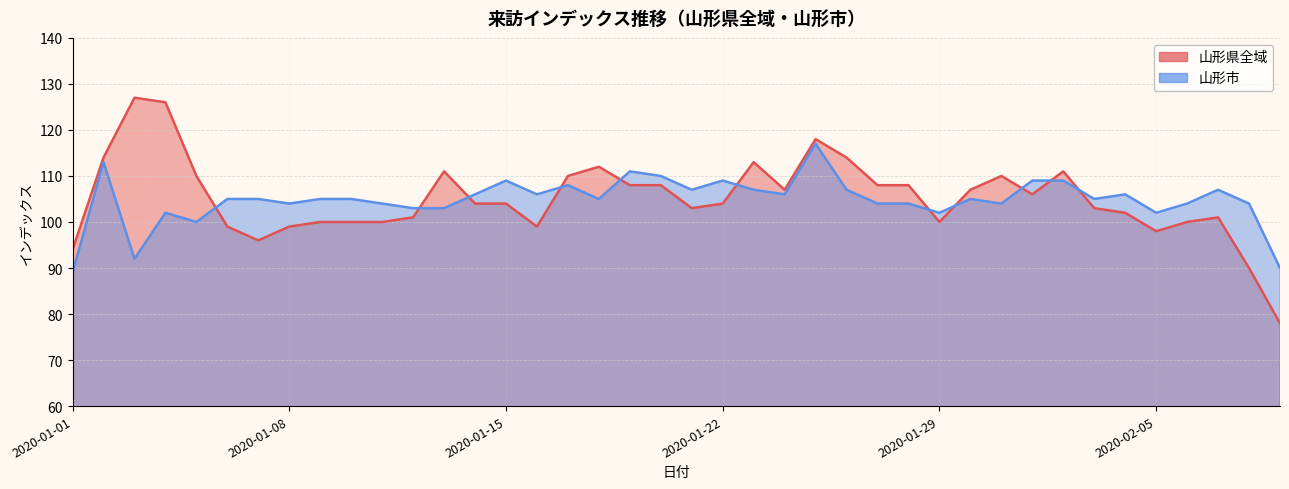

Reading right to left, transcribe all the data shown in this chart.

山形県全域: 2020-02-09=78	2020-02-08=90	2020-02-07=101	2020-02-06=100	2020-02-05=98	2020-02-04=102	2020-02-03=103	2020-02-02=111	2020-02-01=106	2020-01-31=110	2020-01-30=107	2020-01-29=100	2020-01-28=108	2020-01-27=108	2020-01-26=114	2020-01-25=118	2020-01-24=107	2020-01-23=113	2020-01-22=104	2020-01-21=103	2020-01-20=108	2020-01-19=108	2020-01-18=112	2020-01-17=110	2020-01-16=99	2020-01-15=104	2020-01-14=104	2020-01-13=111	2020-01-12=101	2020-01-11=100	2020-01-10=100	2020-01-09=100	2020-01-08=99	2020-01-07=96	2020-01-06=99	2020-01-05=110	2020-01-04=126	2020-01-03=127	2020-01-02=114	2020-01-01=94
山形市: 2020-02-09=90	2020-02-08=104	2020-02-07=107	2020-02-06=104	2020-02-05=102	2020-02-04=106	2020-02-03=105	2020-02-02=109	2020-02-01=109	2020-01-31=104	2020-01-30=105	2020-01-29=102	2020-01-28=104	2020-01-27=104	2020-01-26=107	2020-01-25=117	2020-01-24=106	2020-01-23=107	2020-01-22=109	2020-01-21=107	2020-01-20=110	2020-01-19=111	2020-01-18=105	2020-01-17=108	2020-01-16=106	2020-01-15=109	2020-01-14=106	2020-01-13=103	2020-01-12=103	2020-01-11=104	2020-01-10=105	2020-01-09=105	2020-01-08=104	2020-01-07=105	2020-01-06=105	2020-01-05=100	2020-01-04=102	2020-01-03=92	2020-01-02=113	2020-01-01=89